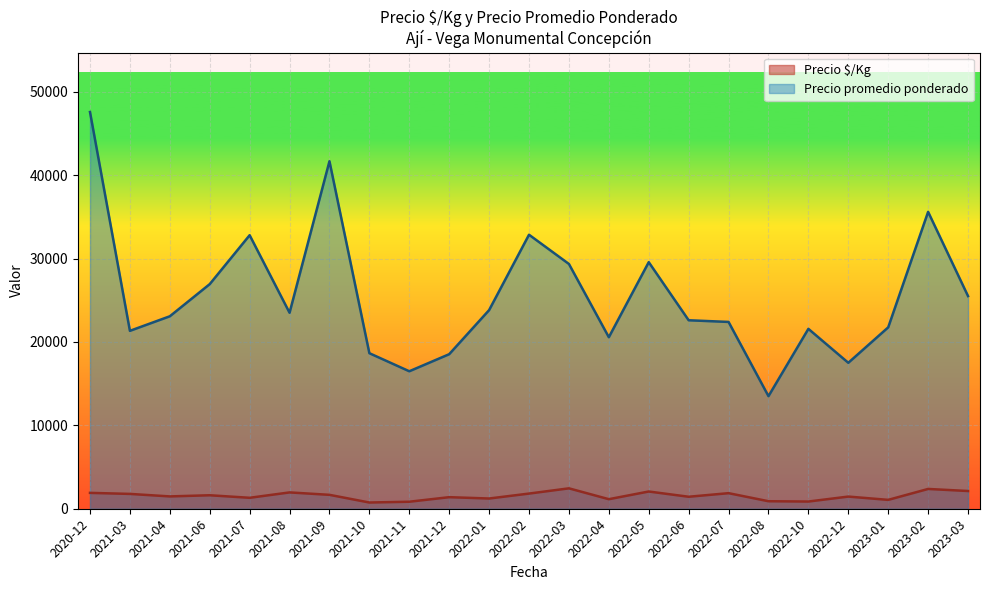

The value of Precio $/Kg at 2021-08 is 3228. True or false?

False